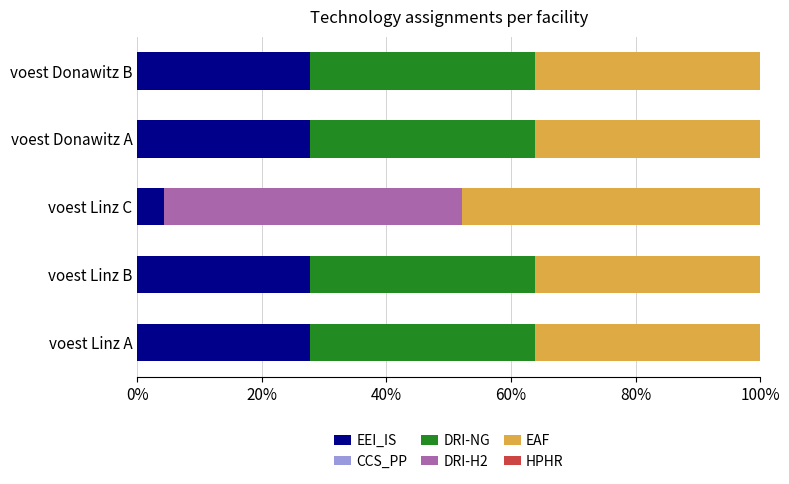

What value does the EEI_IS series have at voest Linz A?

27.8